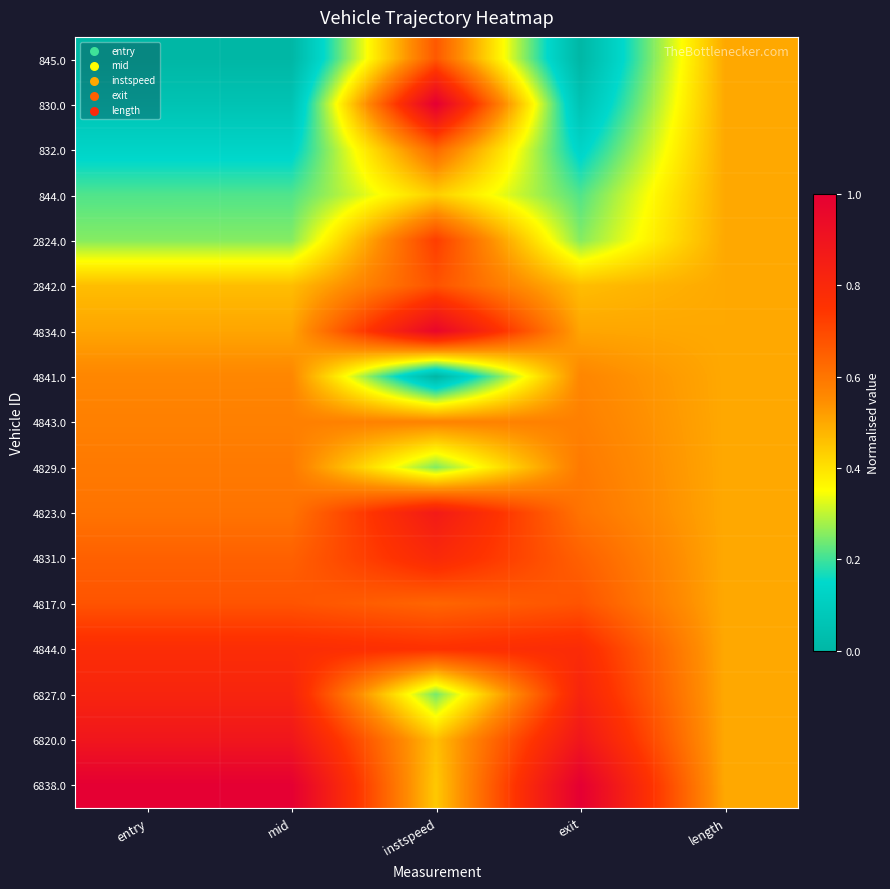

Which series has the largest total across all categories?

6838.0